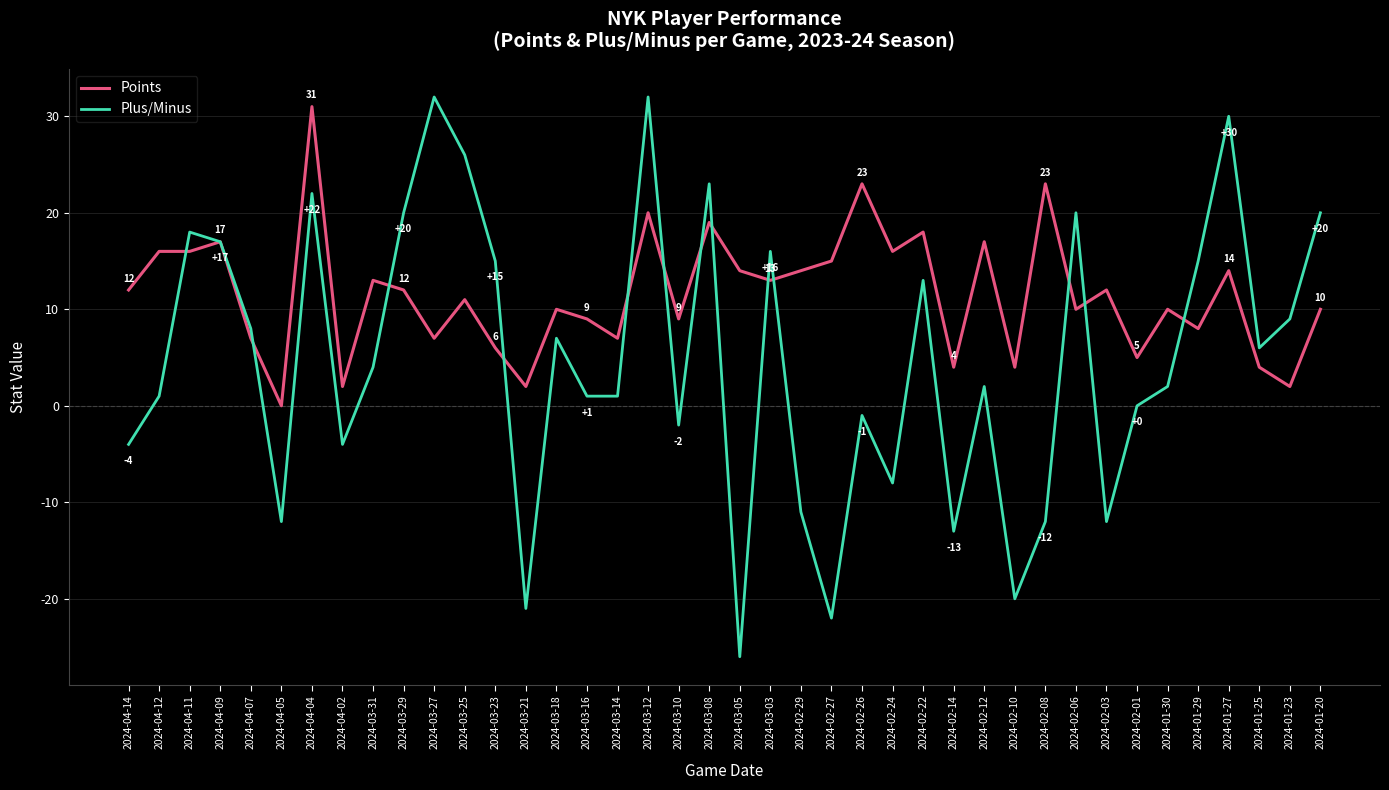

Does the chart display data point markers on the line(s)?

No